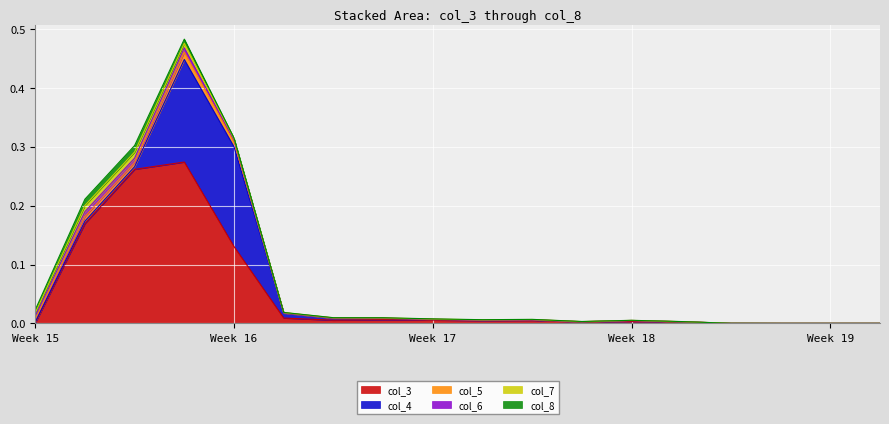

How many categories are shown in the chart?

18